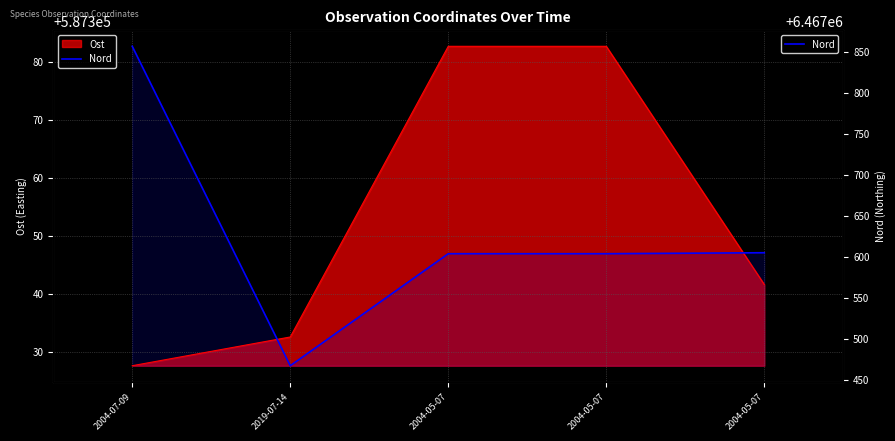

Count the number of categories in the chart.

5